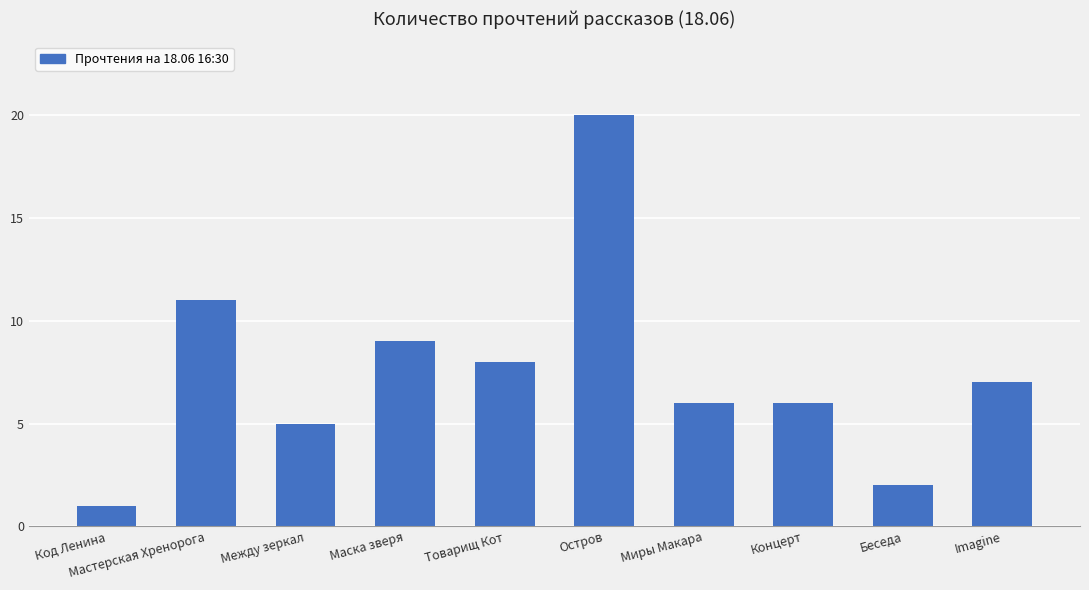

Approximately how many times larger is the value at Imagine compared to Между зеркал?

1.4